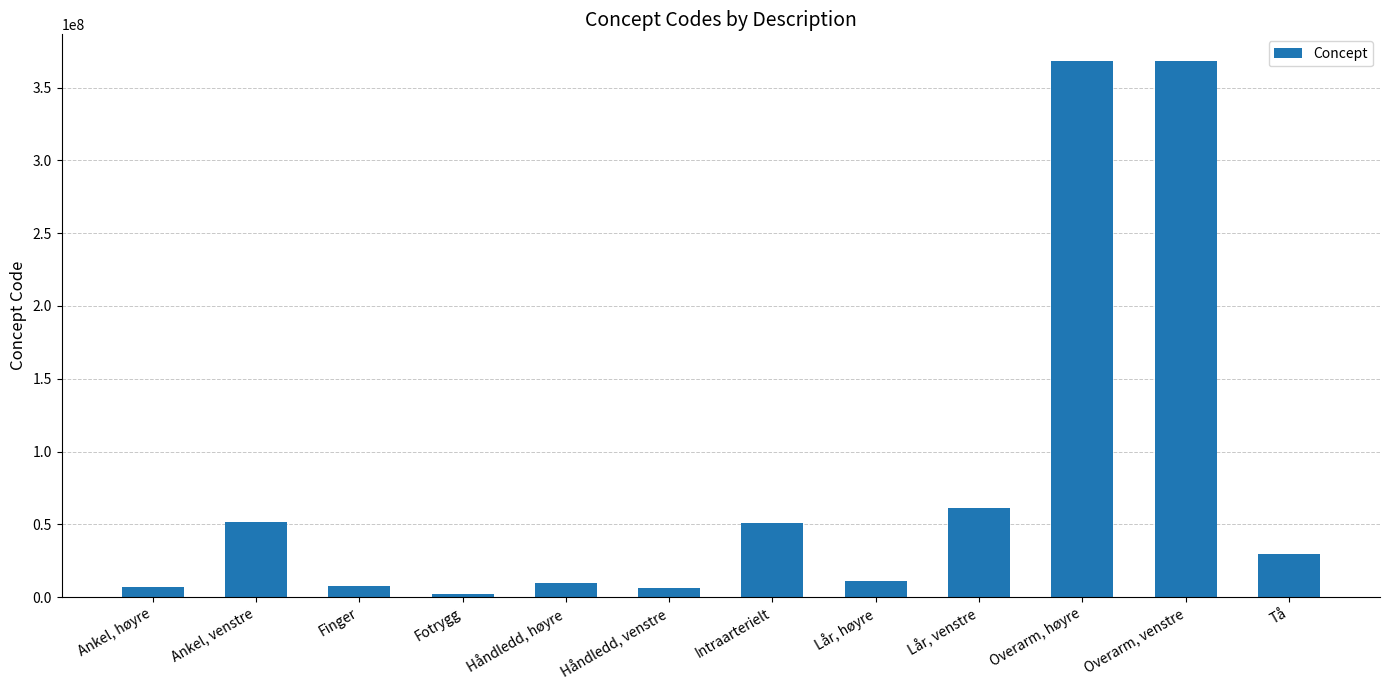

What is the minimum value shown in the chart?

2402003